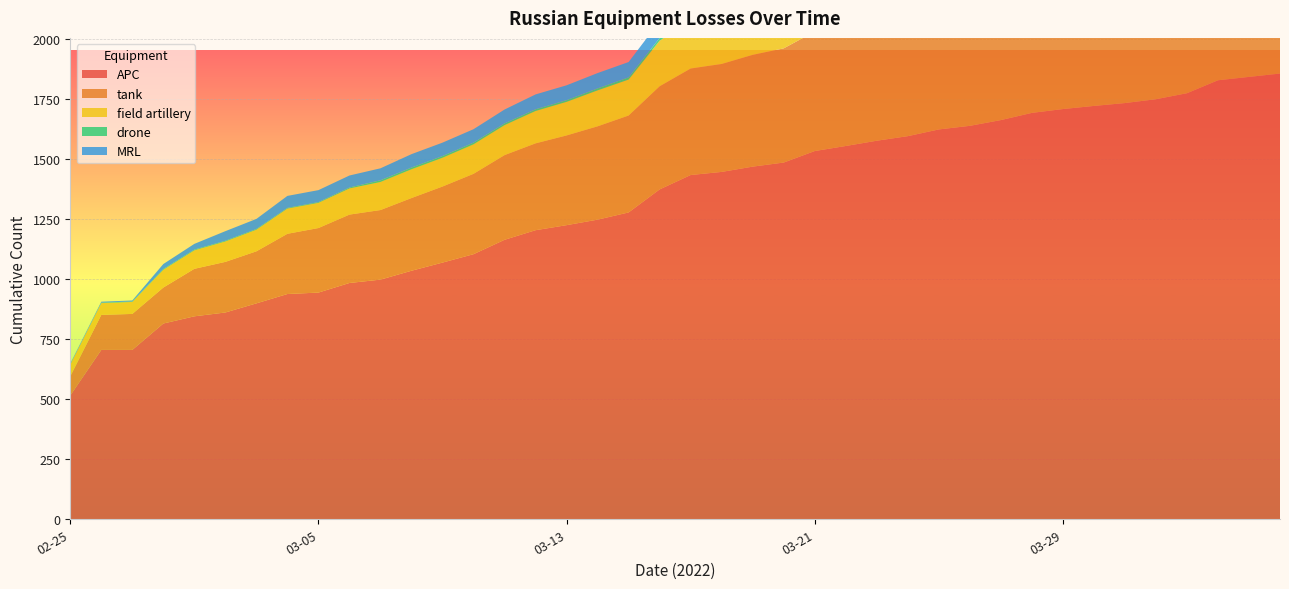

Reading left to right, list all the values displayed in this chart.

APC: 2022-02-25=516	2022-03-01=846	2022-03-07=999	2022-03-13=1226	2022-03-19=1470	2022-03-25=1625	2022-03-31=1735	2022-04-01=1751	2022-04-02=1776	2022-04-03=1830	2022-04-04=1844	2022-04-05=1858	2022-03-26=1640	2022-03-27=1664	2022-03-28=1694	2022-03-29=1710	2022-03-30=1723
tank: 2022-02-25=80	2022-03-01=198	2022-03-07=290	2022-03-13=374	2022-03-19=466	2022-03-25=561	2022-03-31=614	2022-04-01=625	2022-04-02=631	2022-04-03=644	2022-04-04=647	2022-04-05=676	2022-03-26=575	2022-03-27=582	2022-03-28=586	2022-03-29=597	2022-03-30=605
field artillery: 2022-02-25=49	2022-03-01=77	2022-03-07=117	2022-03-13=140	2022-03-19=213	2022-03-25=291	2022-03-31=311	2022-04-01=316	2022-04-02=317	2022-04-03=325	2022-04-04=330	2022-04-05=332	2022-03-26=293	2022-03-27=294	2022-03-28=302	2022-03-29=303	2022-03-30=305
drone: 2022-02-25=0	2022-03-01=3	2022-03-07=7	2022-03-13=7	2022-03-19=17	2022-03-25=53	2022-03-31=83	2022-04-01=85	2022-04-02=87	2022-04-03=89	2022-04-04=91	2022-04-05=94	2022-03-26=56	2022-03-27=56	2022-03-28=66	2022-03-29=71	2022-03-30=81
MRL: 2022-02-25=4	2022-03-01=24	2022-03-07=50	2022-03-13=62	2022-03-19=72	2022-03-25=90	2022-03-31=96	2022-04-01=96	2022-04-02=100	2022-04-03=105	2022-04-04=107	2022-04-05=107	2022-03-26=91	2022-03-27=93	2022-03-28=95	2022-03-29=96	2022-03-30=96